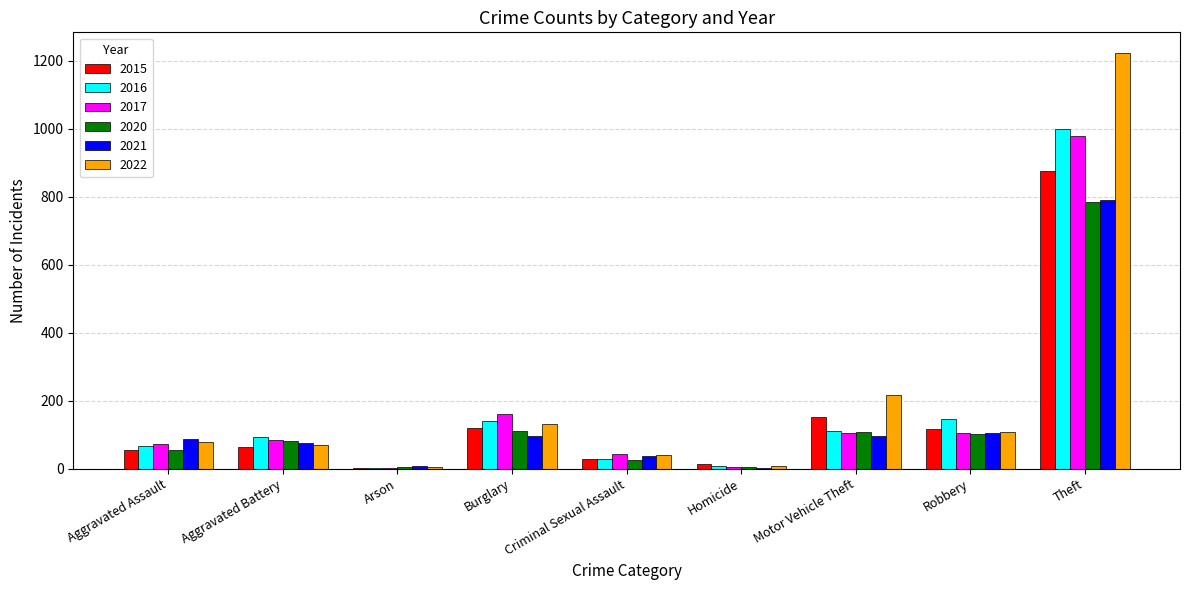

What is the maximum value shown in the chart?

1222